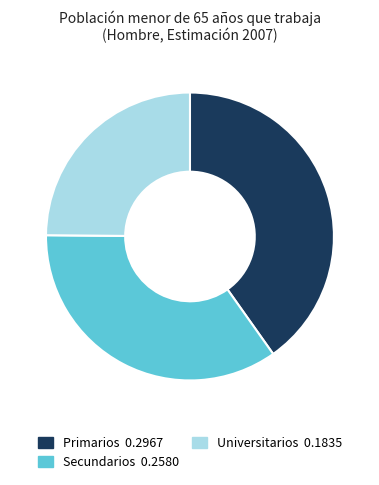

Which category has the biggest portion of the pie?

Primarios